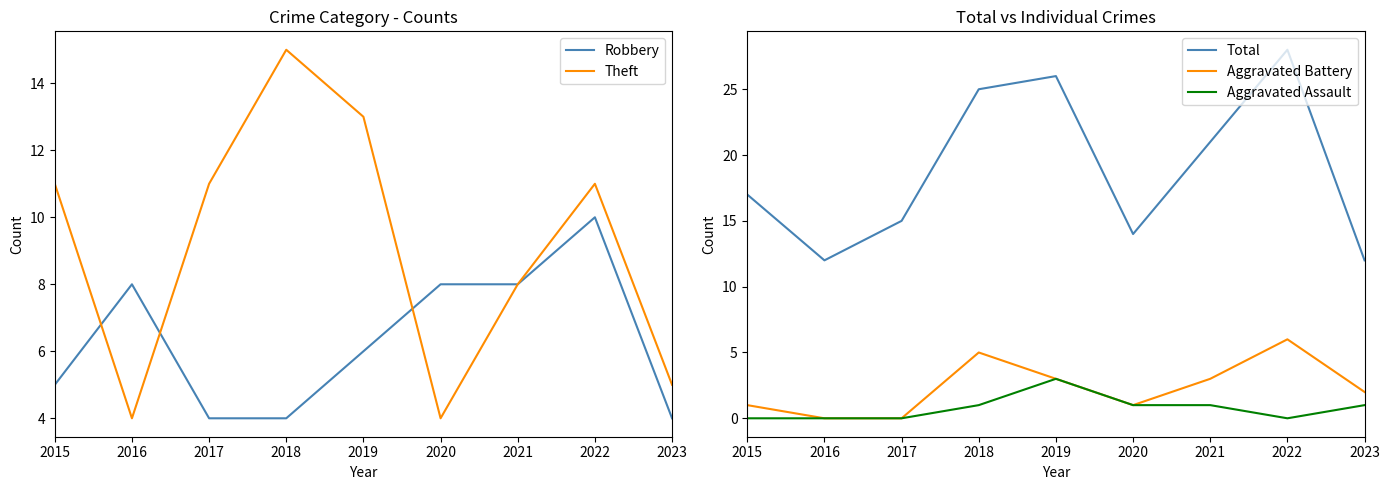

How many times do Robbery and Aggravated Battery cross each other?

2